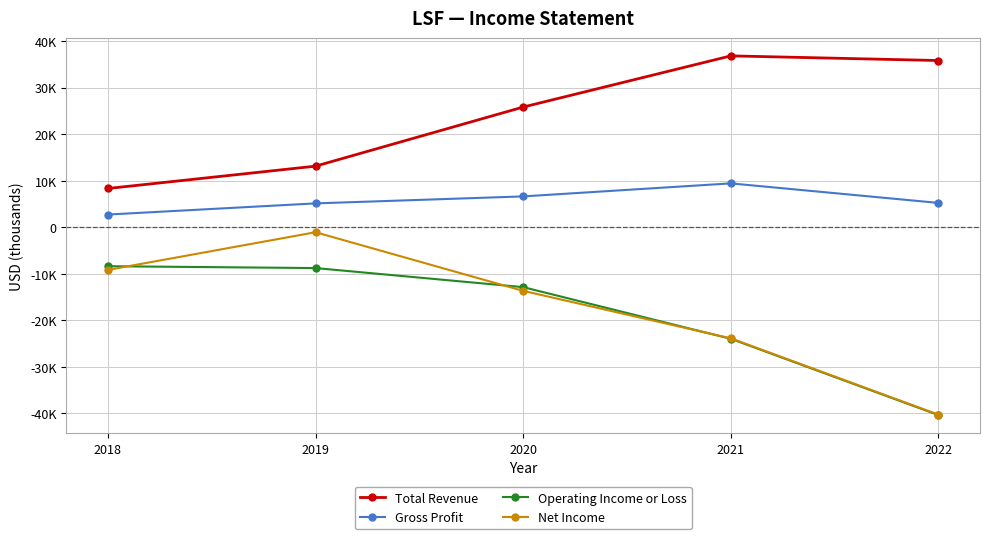

The Gross Profit series shows 5100 at 2019. True or false?

True